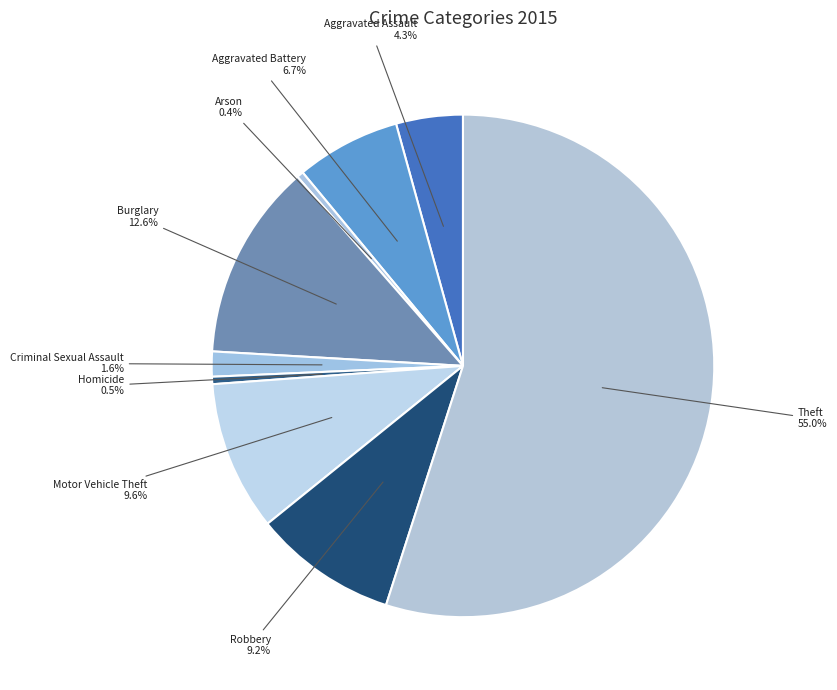

Does Burglary account for over 50% of the chart?

No